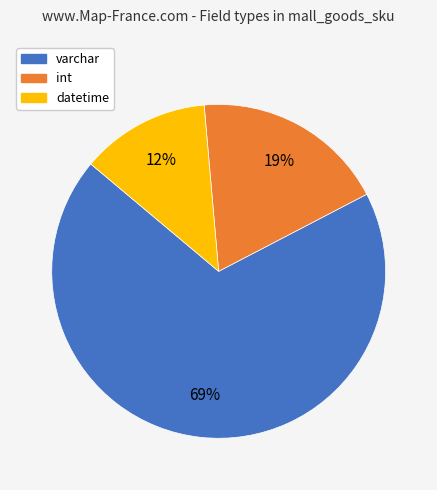

Is there a majority slice in this chart?

Yes